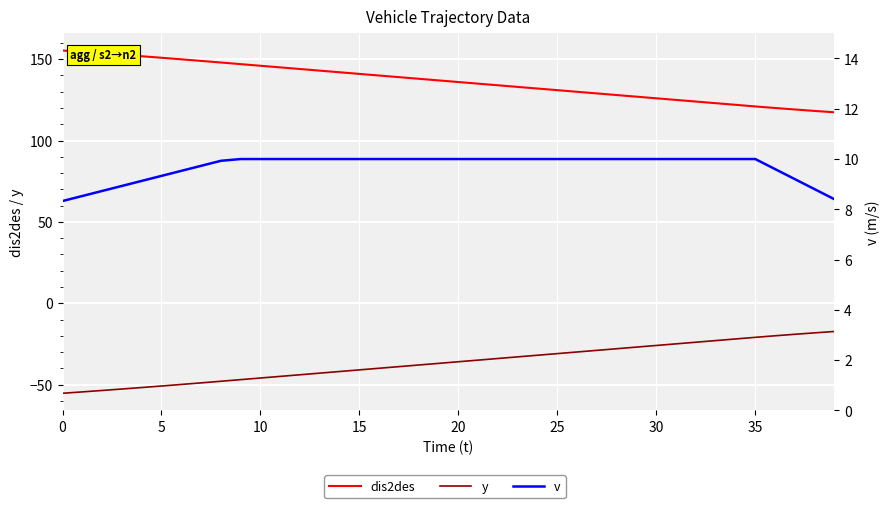

What is the minimum value shown in the chart?

-55.3